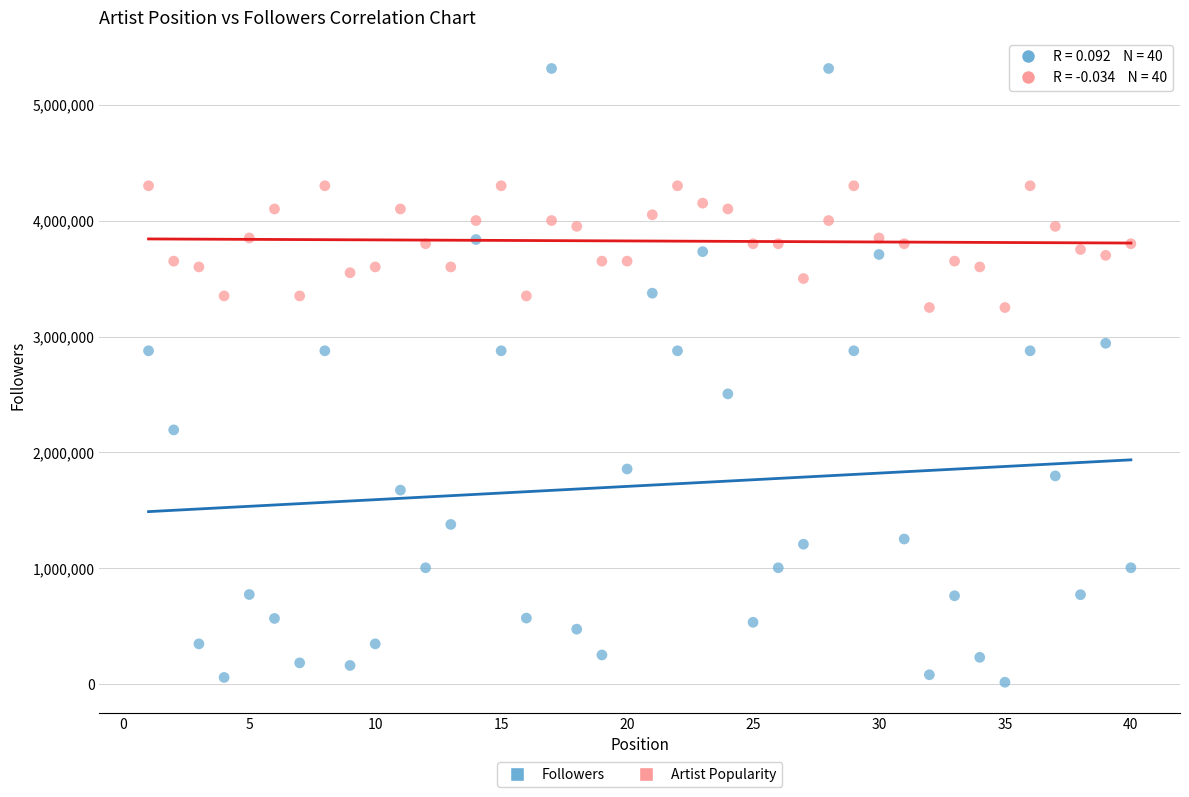

Across all data points, what is the range of X values (max minus min)?

39